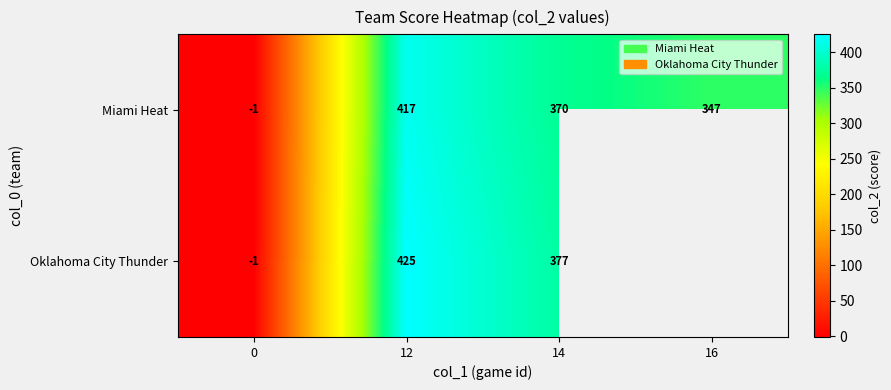

What is the greatest value displayed?

425.0